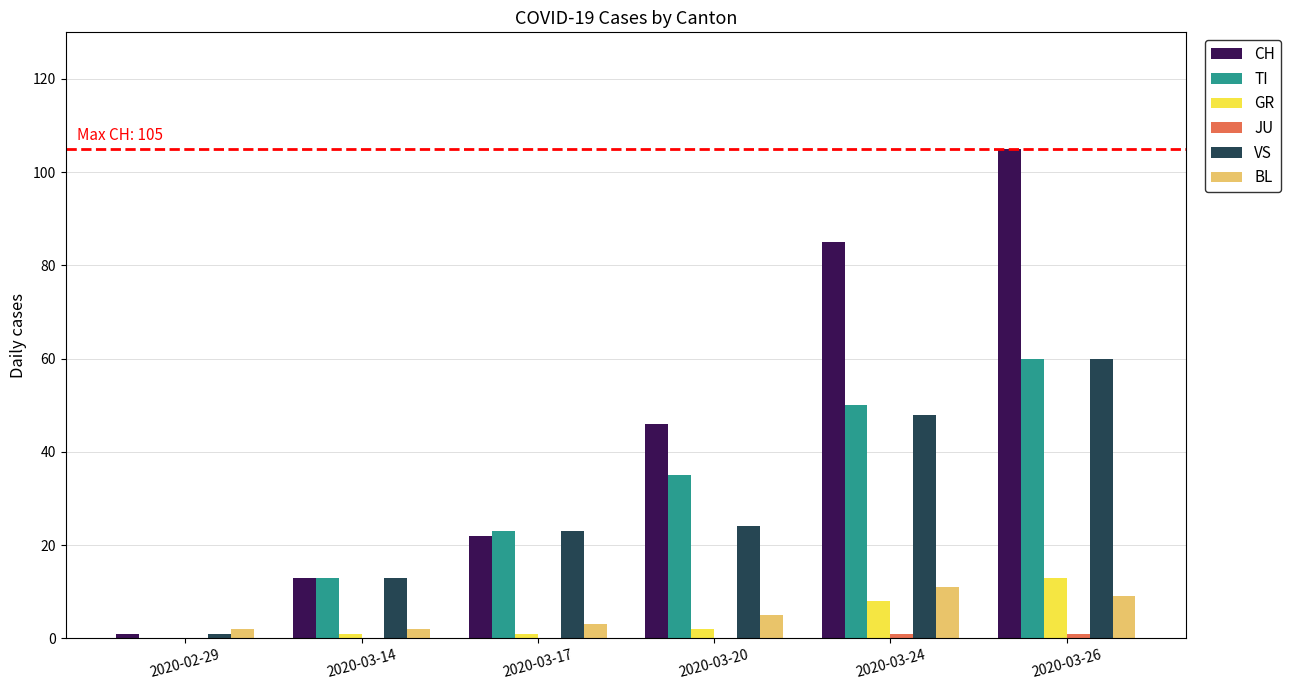

Which series has the largest total across all categories?

CH